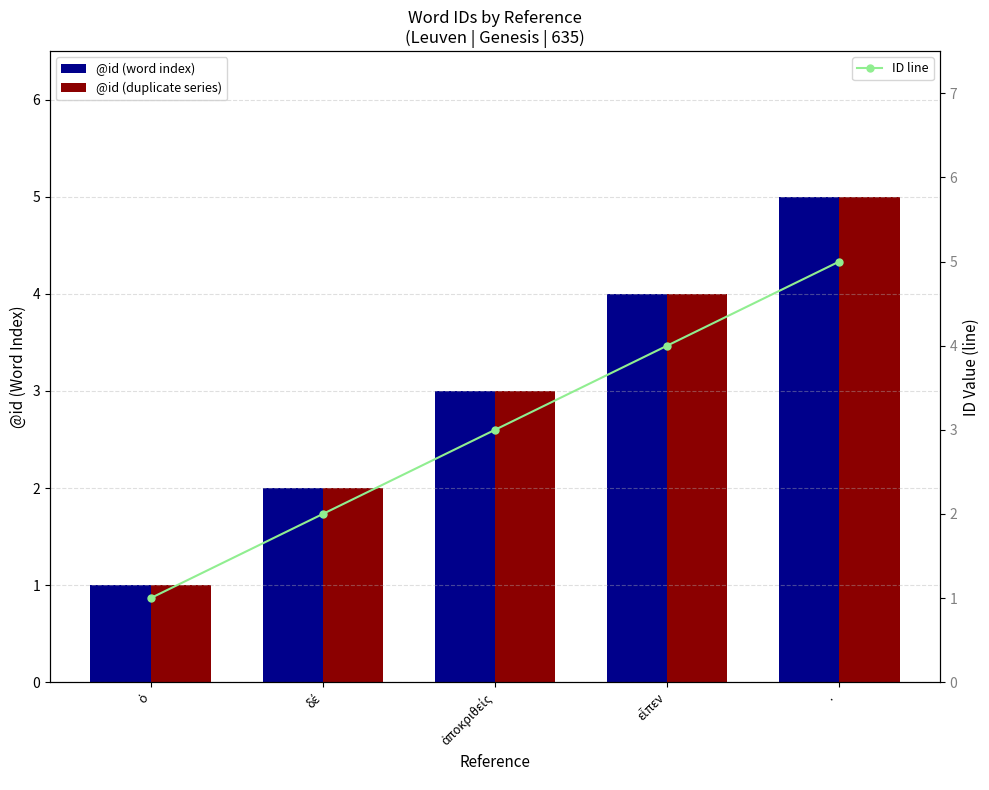

Is it true that @id (duplicate series) equals 1 at ὁ?

True